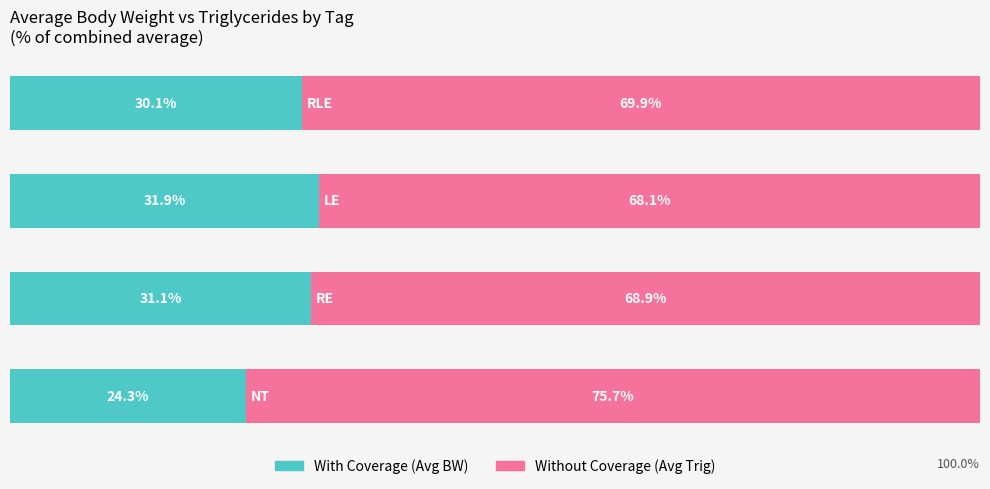

The Without Coverage series shows 42.4 at 3. True or false?

False